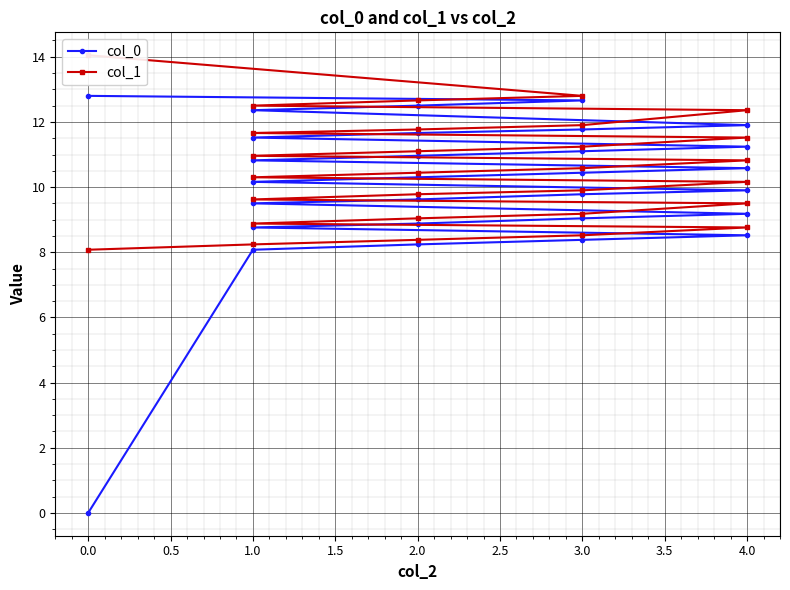

What is the difference between the maximum and second lowest values in the col_1 series?

5.8